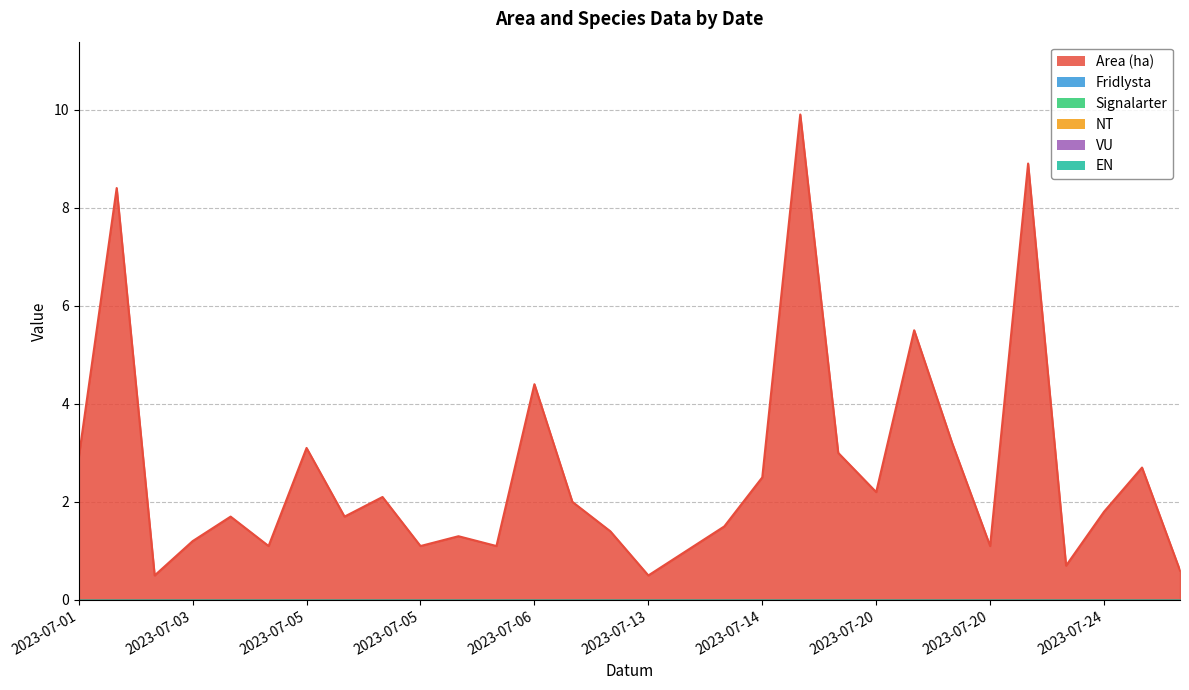

What is the total value across all series at 2023-07-07?

2.0